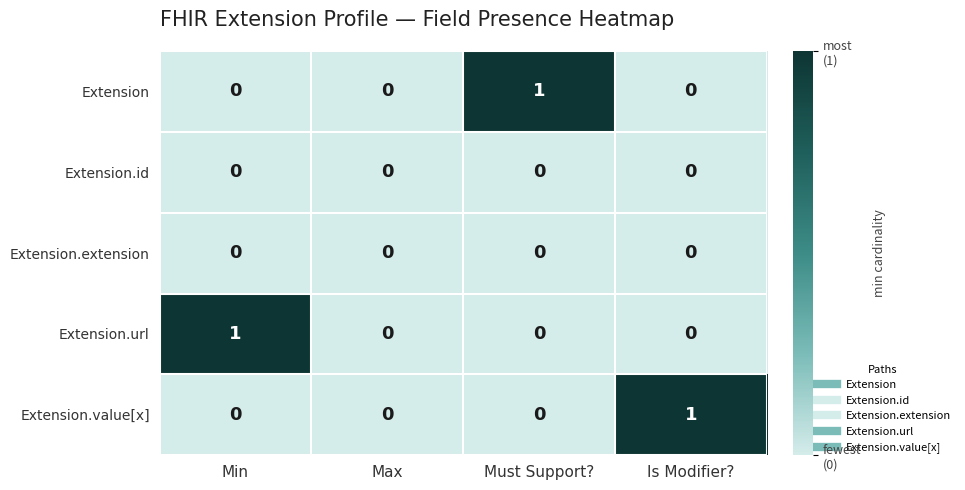

Between Min and Max, which series saw the biggest shift?

Extension.url